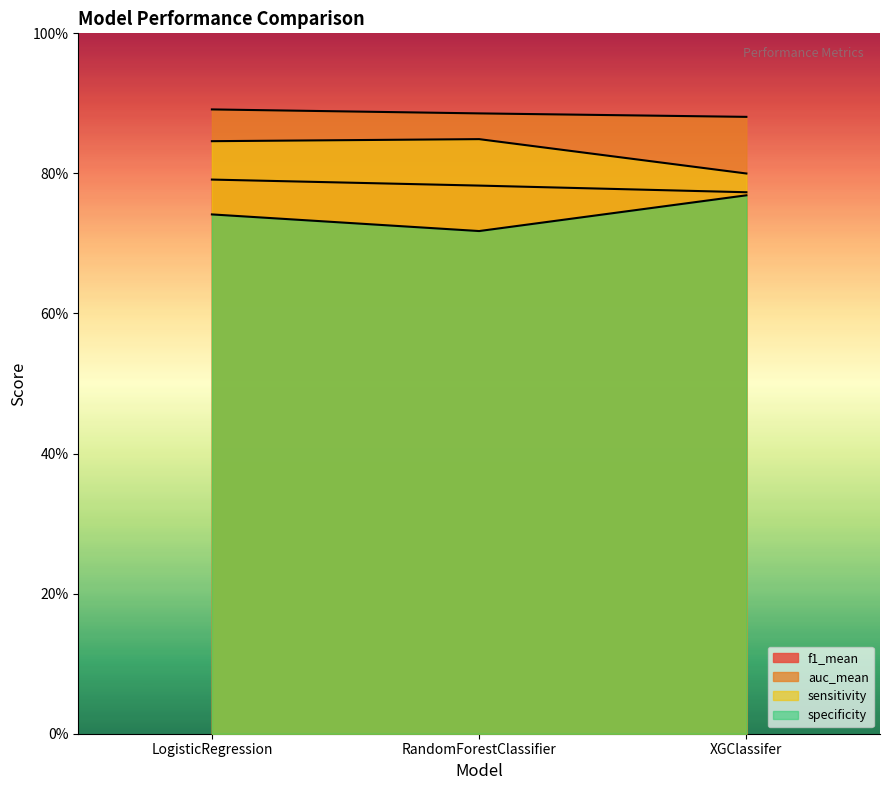

Reading left to right, extract all data points from this chart.

f1_mean: LogisticRegression=0.8	RandomForestClassifier=0.8	XGClassifer=0.8
auc_mean: LogisticRegression=0.9	RandomForestClassifier=0.9	XGClassifer=0.9
sensitivity: LogisticRegression=0.8	RandomForestClassifier=0.8	XGClassifer=0.8
specificity: LogisticRegression=0.7	RandomForestClassifier=0.7	XGClassifer=0.8